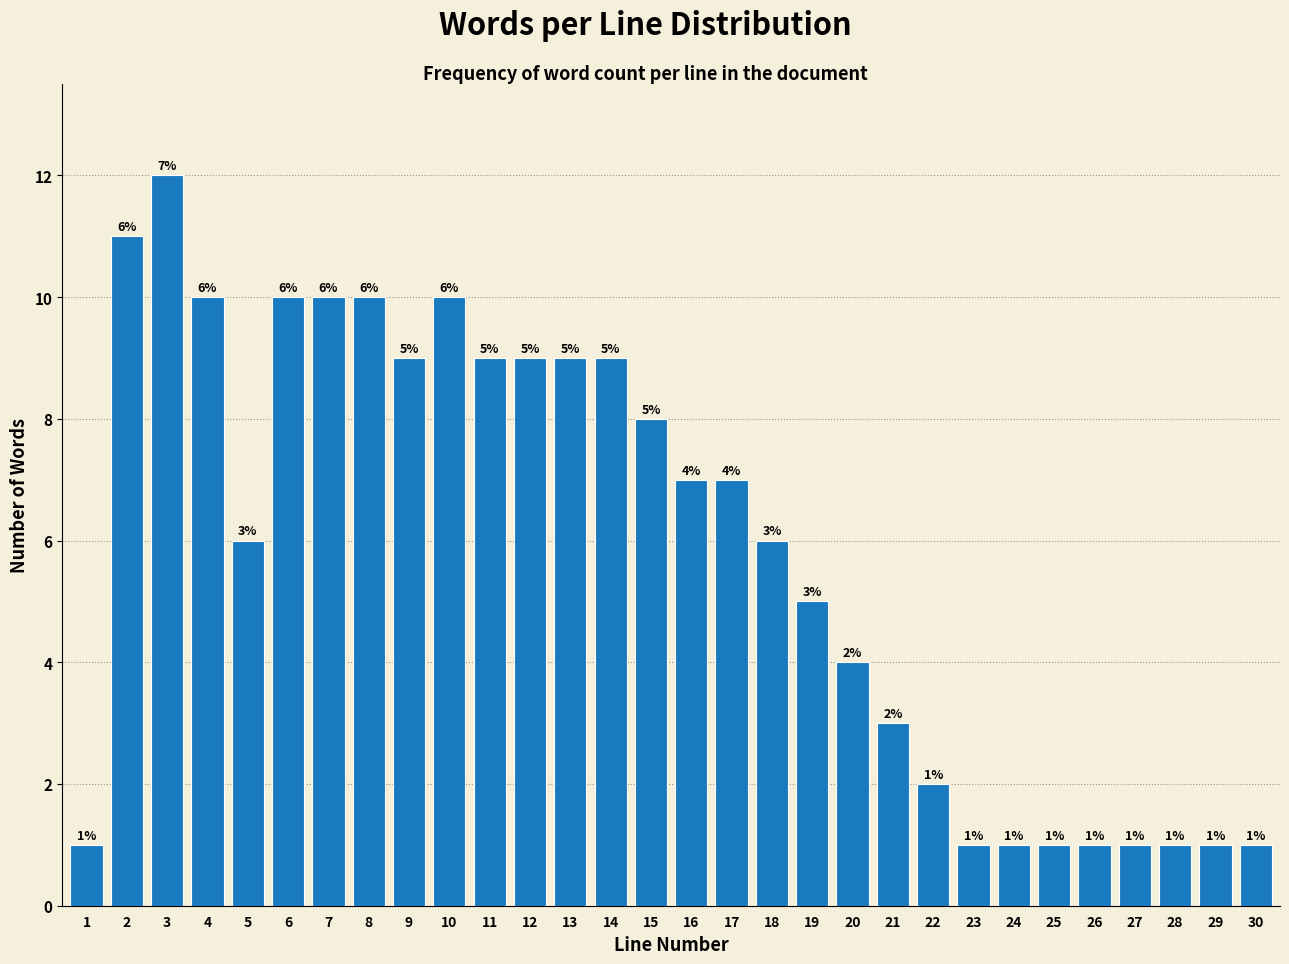

Reading left to right, list all the values displayed in this chart.

1	11	12	10	6	10	10	10	9	10	9	9	9	9	8	7	7	6	5	4	3	2	1	1	1	1	1	1	1	1